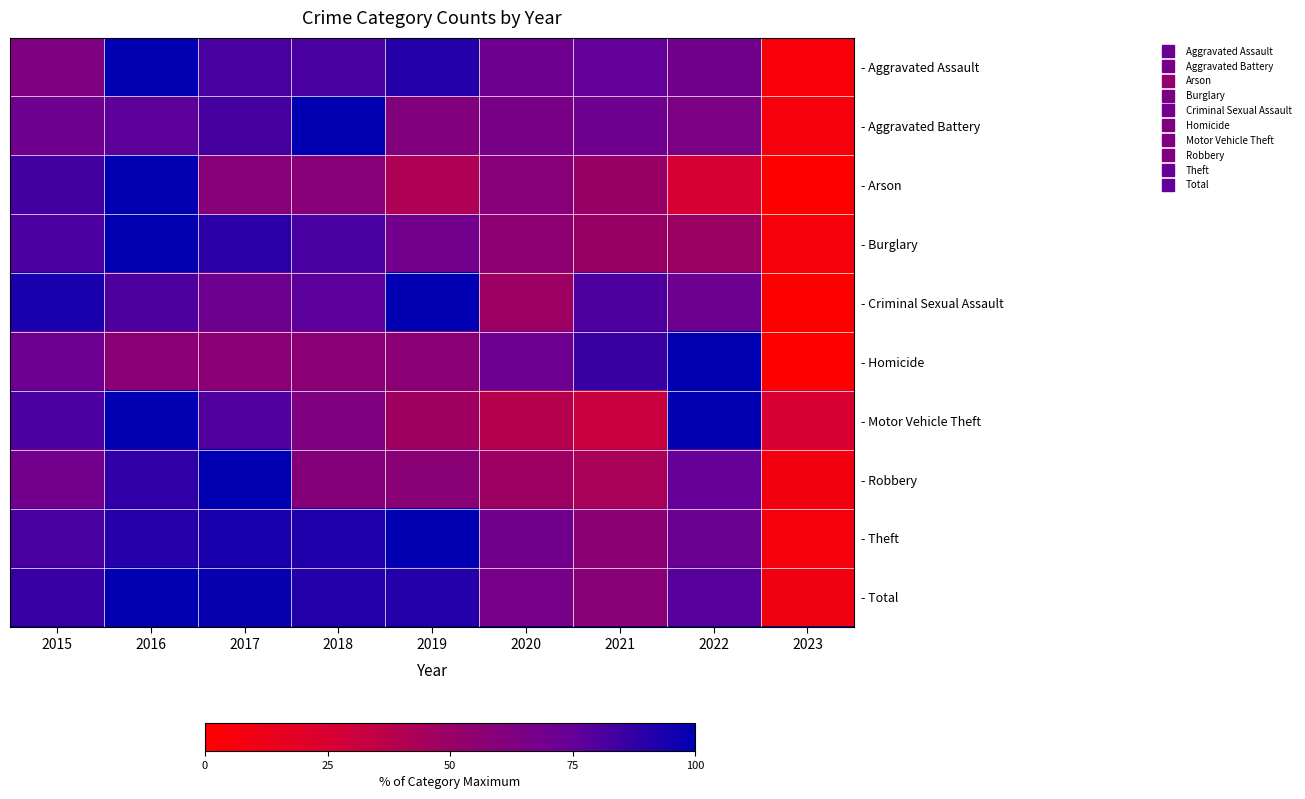

Reading right to left, list all the values displayed in this chart.

- Aggravated Assault: 2023=4.5	2022=69.3	2021=75.0	2020=70.5	2019=90.9	2018=81.8	2017=81.8	2016=100.0	2015=63.6
- Aggravated Battery: 2023=5.8	2022=65.1	2021=69.8	2020=66.3	2019=61.6	2018=100.0	2017=82.6	2016=76.7	2015=69.8
- Arson: 2023=0.0	2022=25.0	2021=50.0	2020=58.3	2019=41.7	2018=58.3	2017=58.3	2016=100.0	2015=83.3
- Burglary: 2023=5.6	2022=48.5	2021=50.0	2020=55.6	2019=68.4	2018=82.0	2017=89.1	2016=100.0	2015=81.2
- Criminal Sexual Assault: 2023=0.0	2022=71.0	2021=80.6	2020=48.4	2019=100.0	2018=77.4	2017=71.0	2016=80.6	2015=93.5
- Homicide: 2023=0.0	2022=100.0	2021=85.7	2020=71.4	2019=57.1	2018=57.1	2017=57.1	2016=57.1	2015=71.4
- Motor Vehicle Theft: 2023=24.6	2022=100.0	2021=31.5	2020=38.1	2019=47.3	2018=62.7	2017=80.0	2016=99.6	2015=81.5
- Robbery: 2023=8.4	2022=74.8	2021=43.6	2020=48.0	2019=57.4	2018=59.9	2017=100.0	2016=88.1	2015=68.8
- Theft: 2023=6.5	2022=71.9	2021=56.3	2020=69.5	2019=100.0	2018=92.0	2017=93.4	2016=90.5	2015=81.8
- Total: 2023=9.2	2022=78.2	2021=57.7	2020=67.1	2019=91.1	2018=91.0	2017=98.1	2016=100.0	2015=86.3